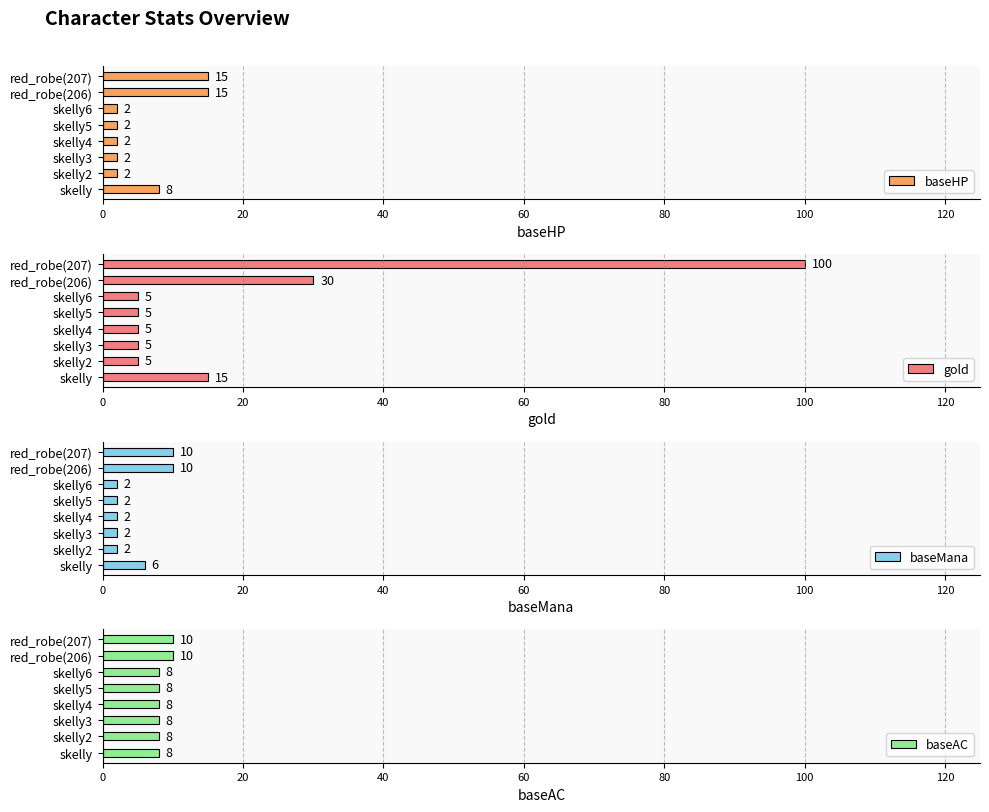

How many baseHP values are between 2 and 15?

8